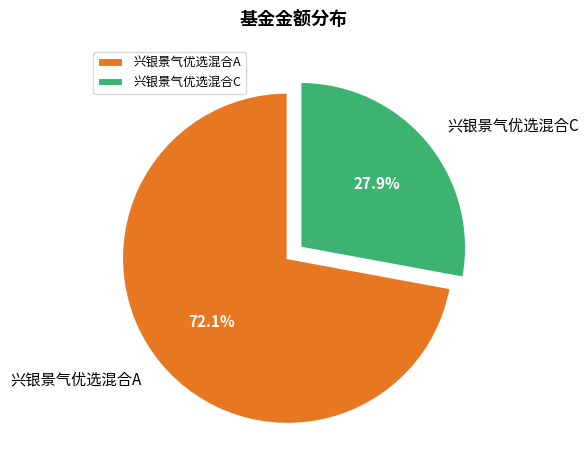

The 兴银景气优选混合A slice represents 72% of the pie. True or false?

True